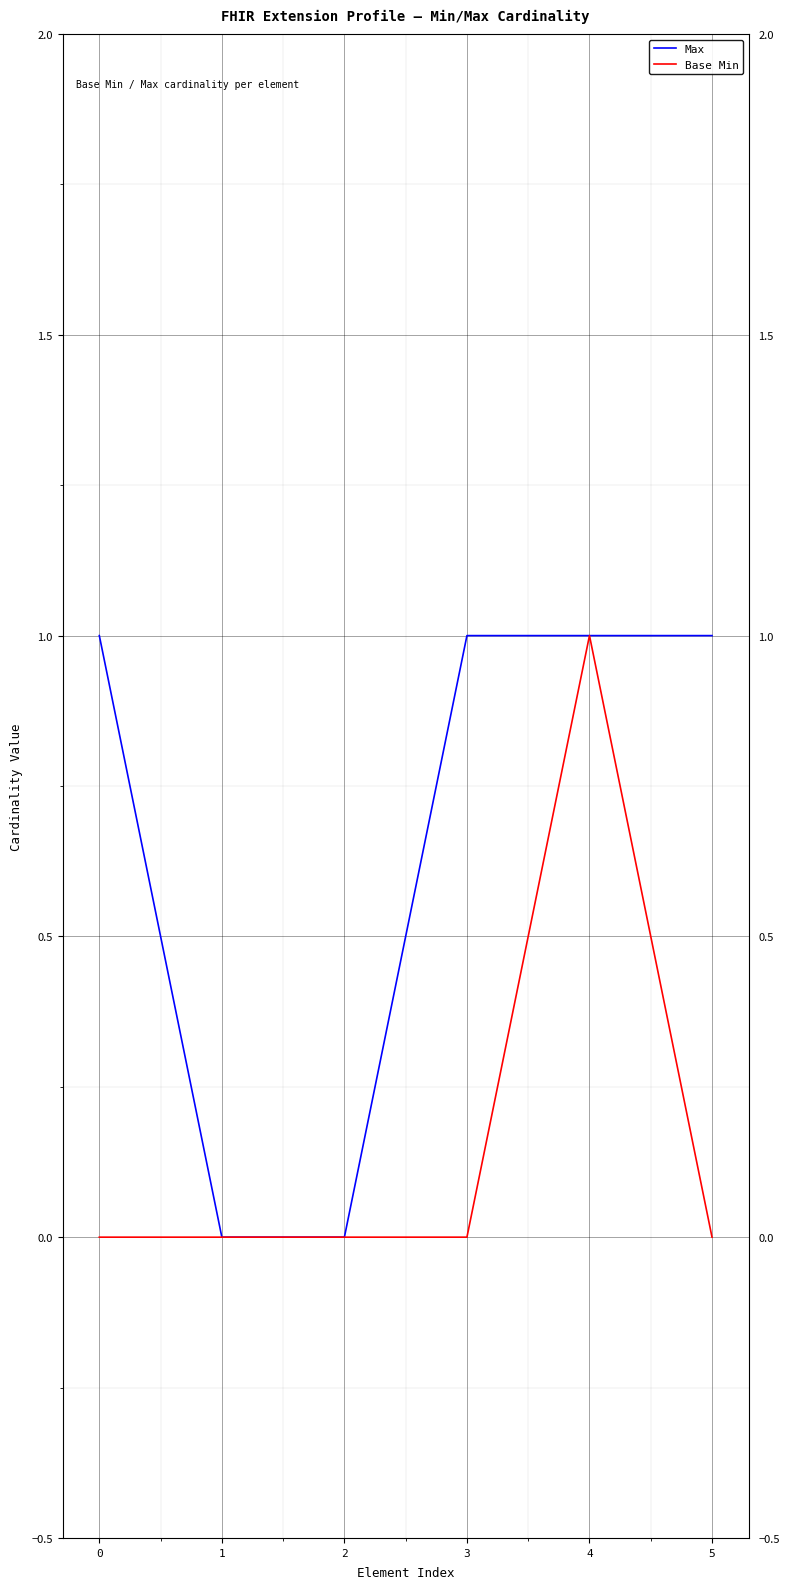

Is it true that Max equals 1 at 4?

True